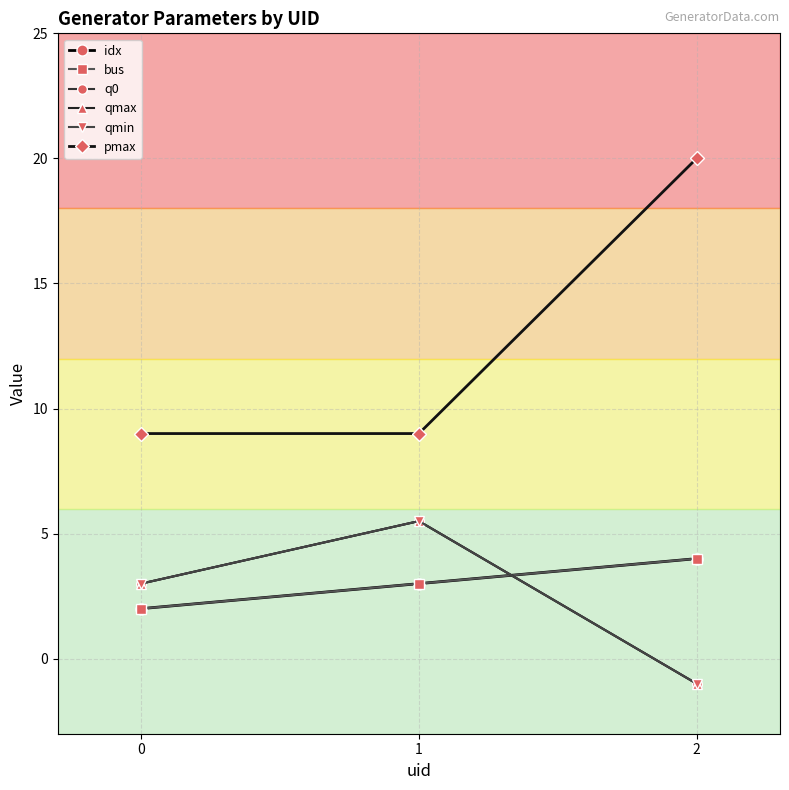

Where does the idx series first go above 3?

2